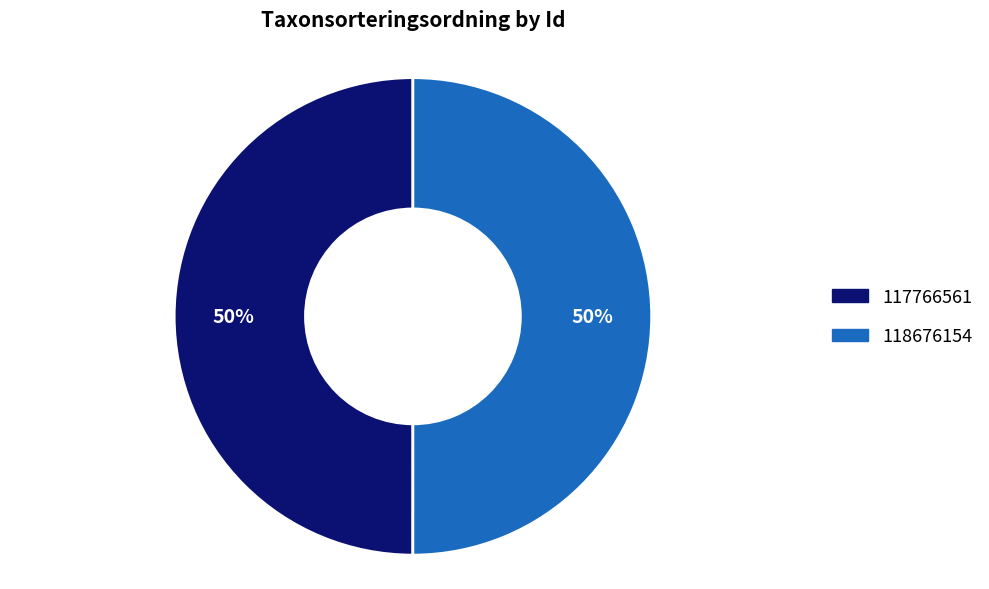

Count the number of slices in the pie.

2